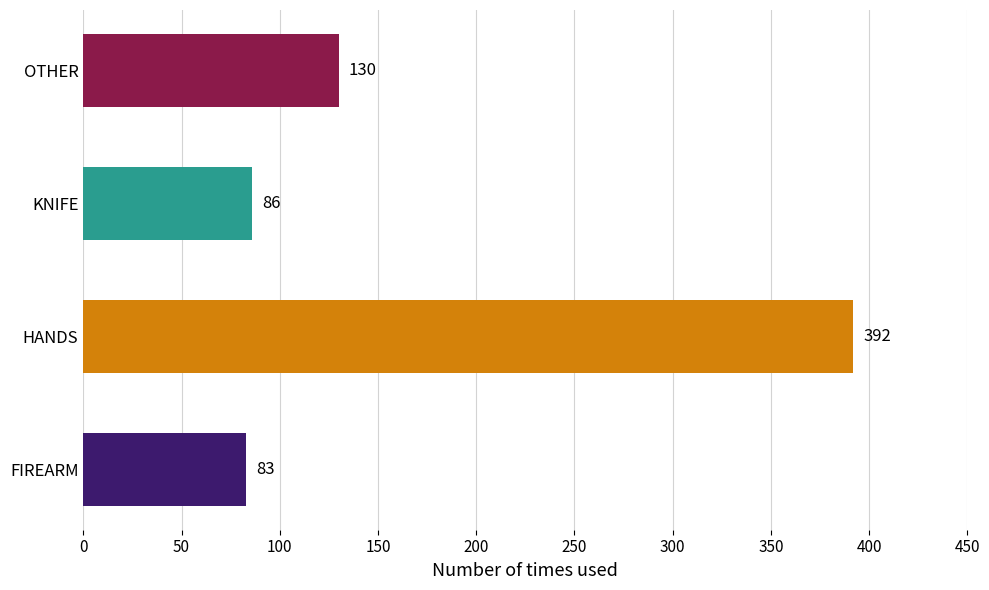

Which label corresponds to the largest value in the chart?

HANDS